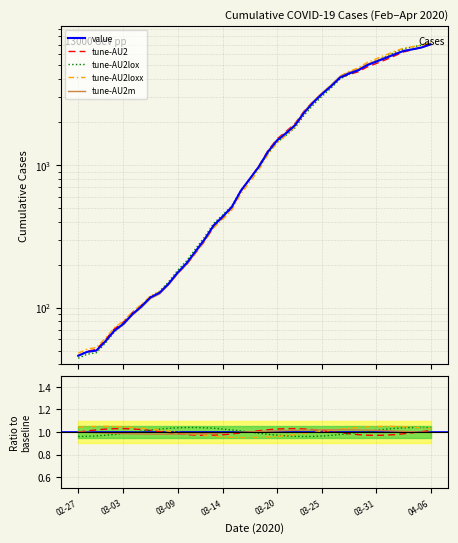

List the series in order of their peak value, highest first.

value, tune-AU2loxx, tune-AU2lox, tune-AU2, tune-AU2m